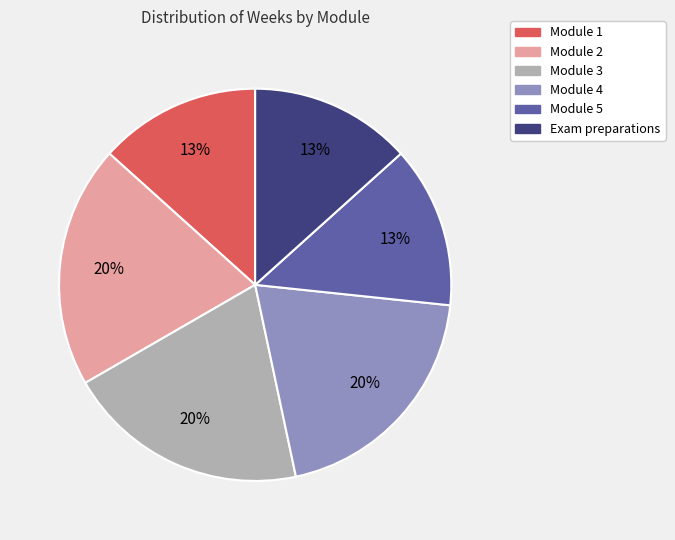

How many slices are in this pie chart?

6